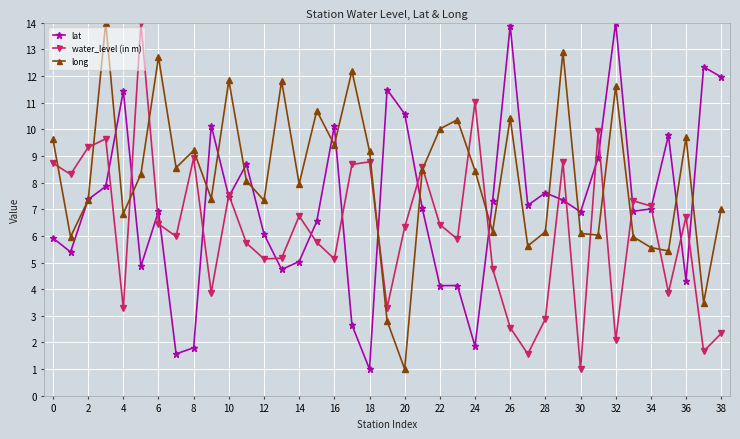

True or false: long has more than 1 interior local peaks.

True